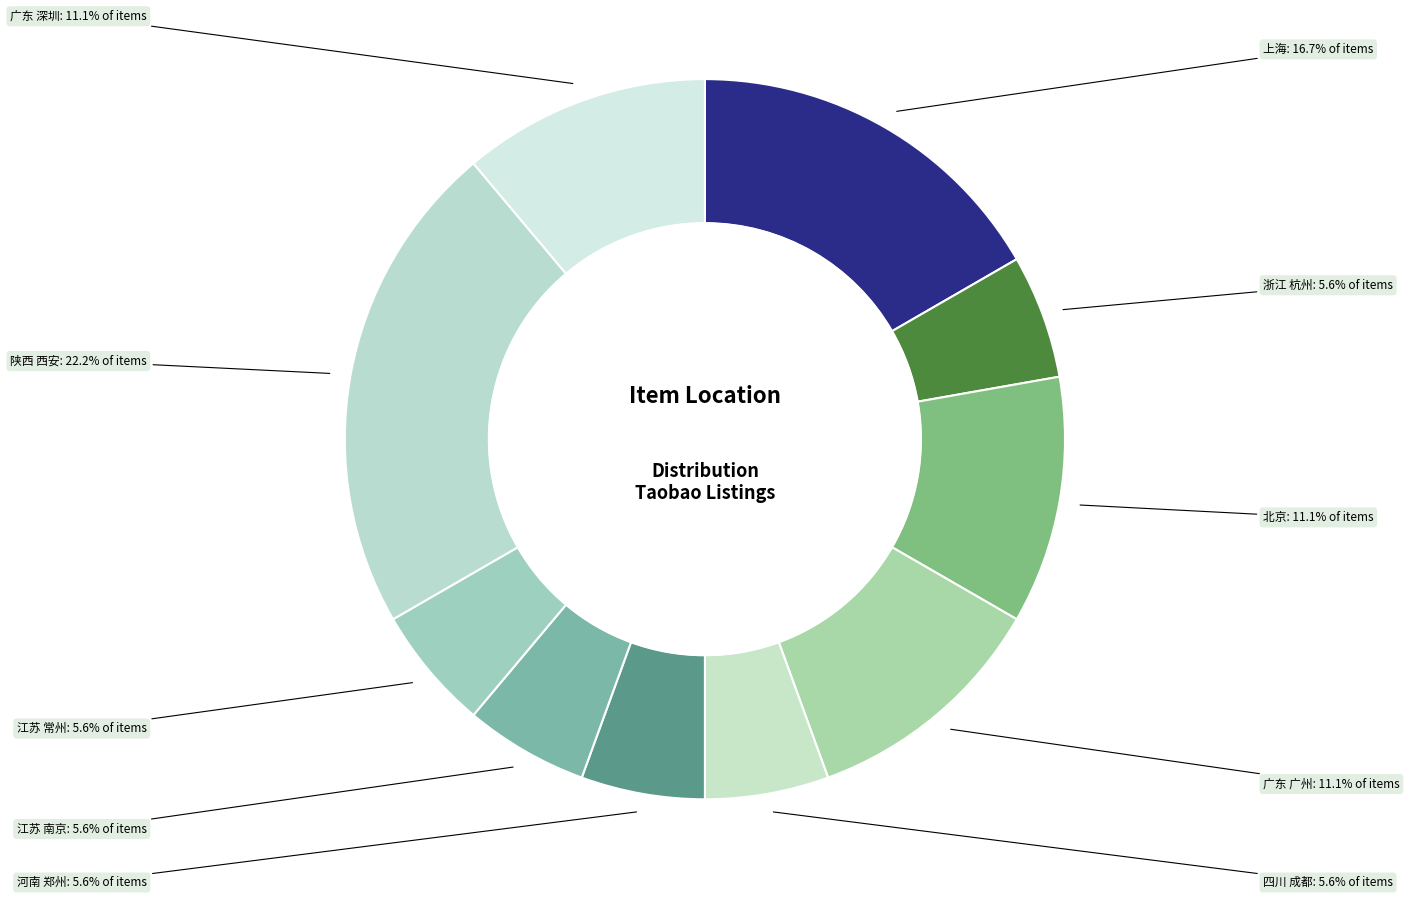

Is there a majority slice in this chart?

No